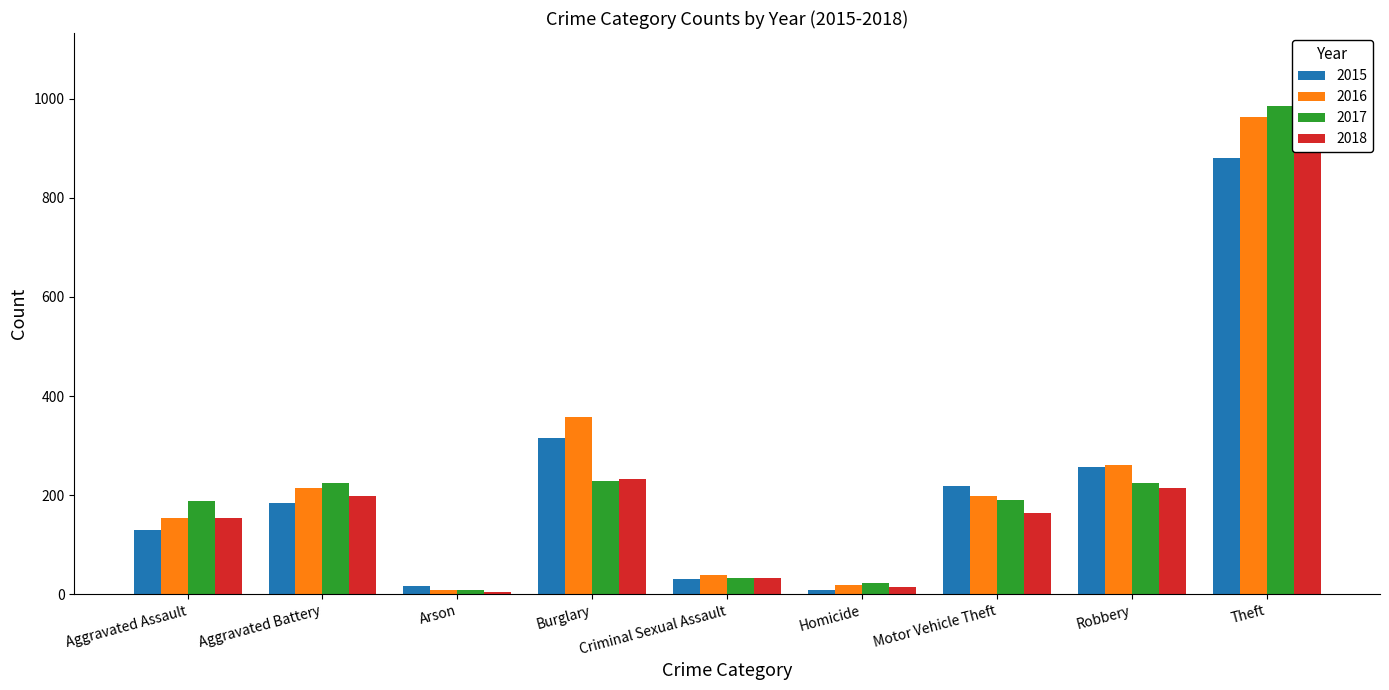

What is the maximum value shown in the chart?

985